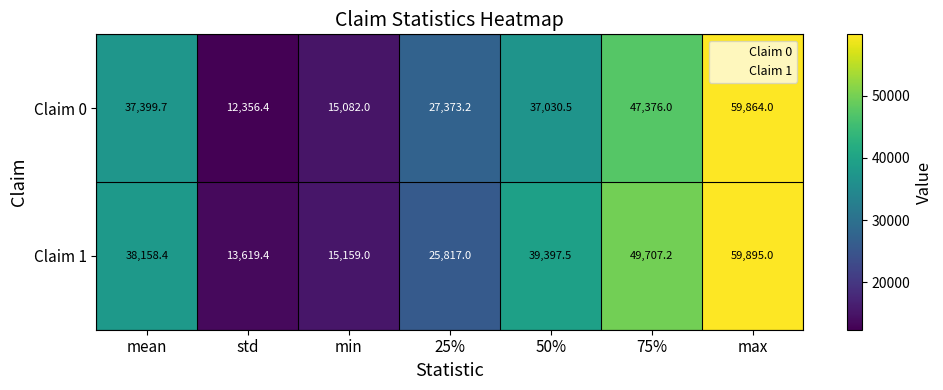

What is the average value of the Claim 1 series?

34536.2